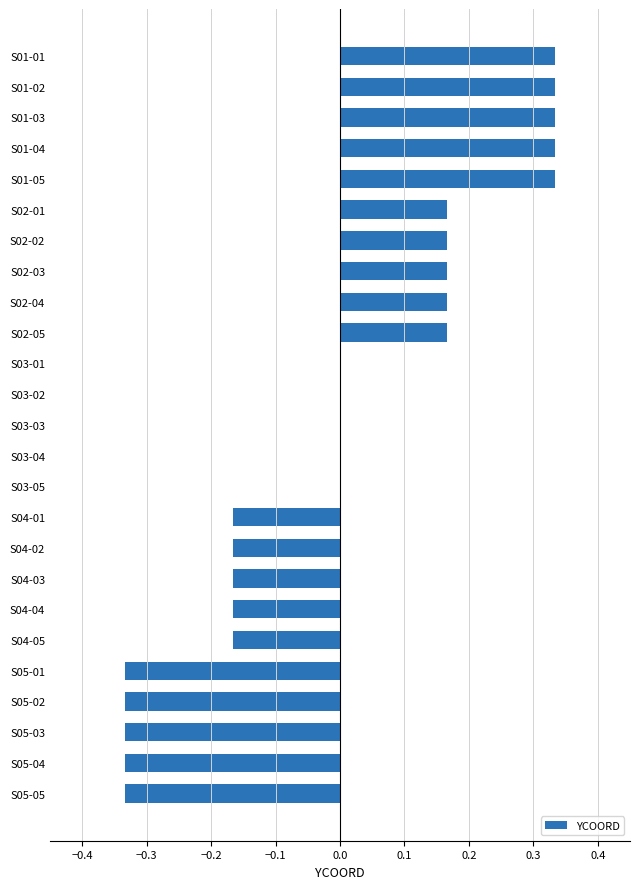

The value at S01-01 is 0.1. True or false?

False